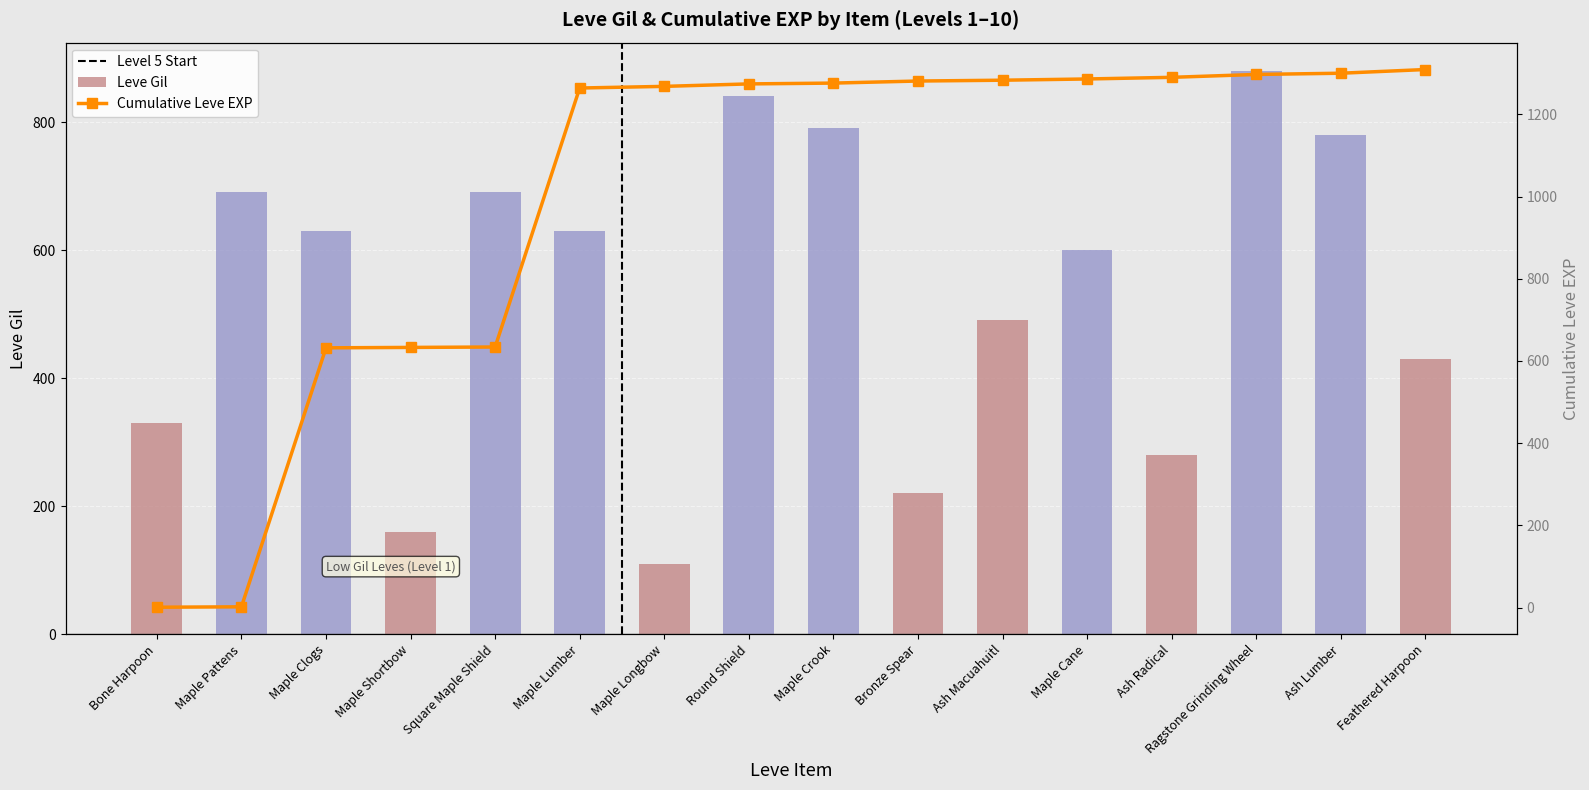

Which has a higher value, Maple Cane or Round Shield?

Round Shield